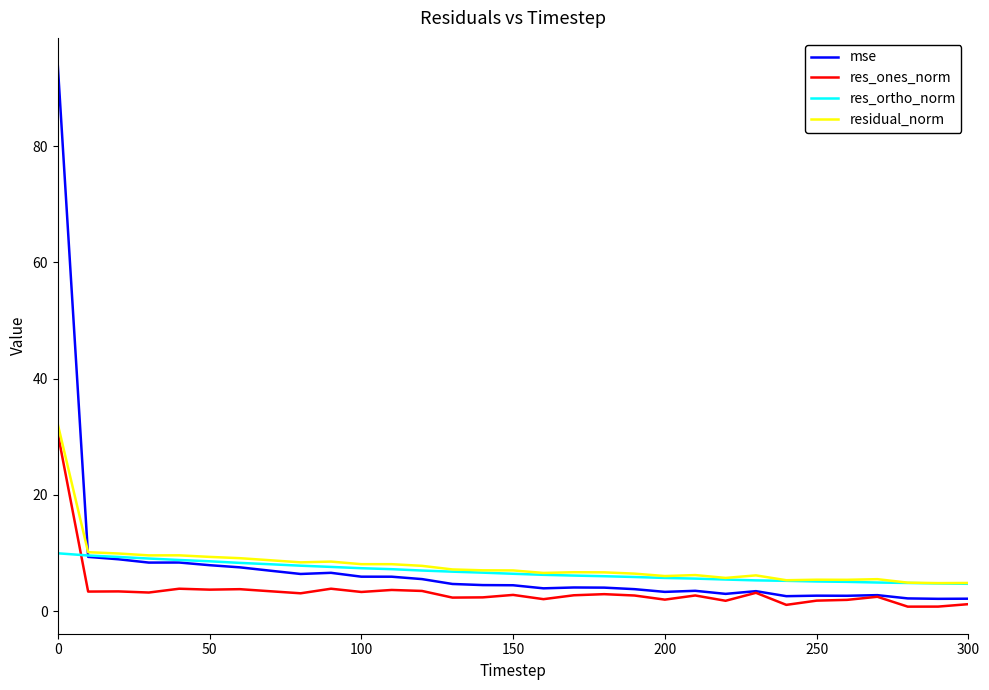

What is the difference between the maximum and second lowest values in the residual_norm series?

27.3